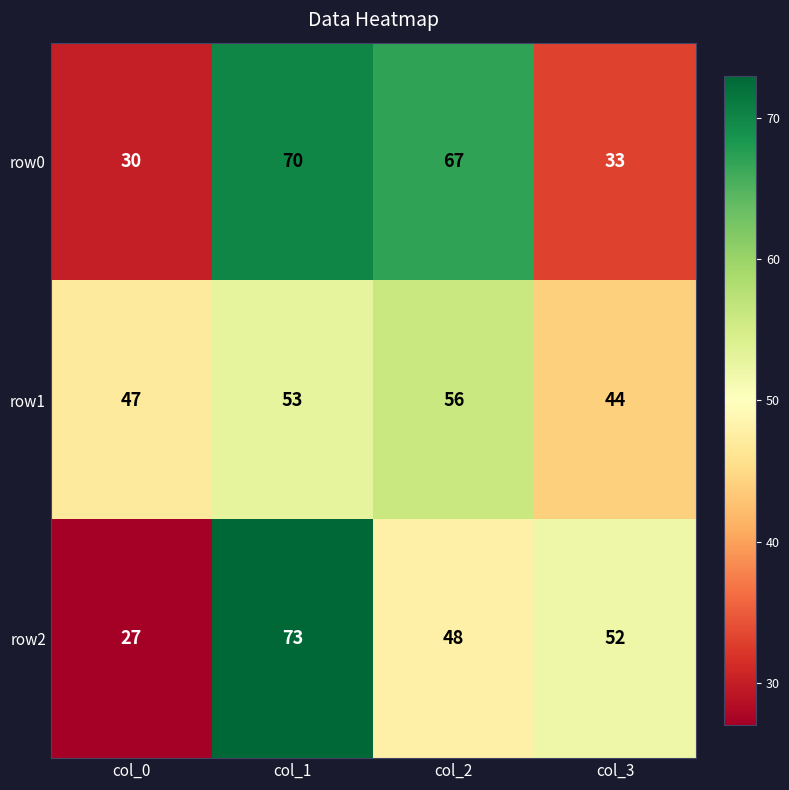

How many row1 values are between 47 and 56?

3